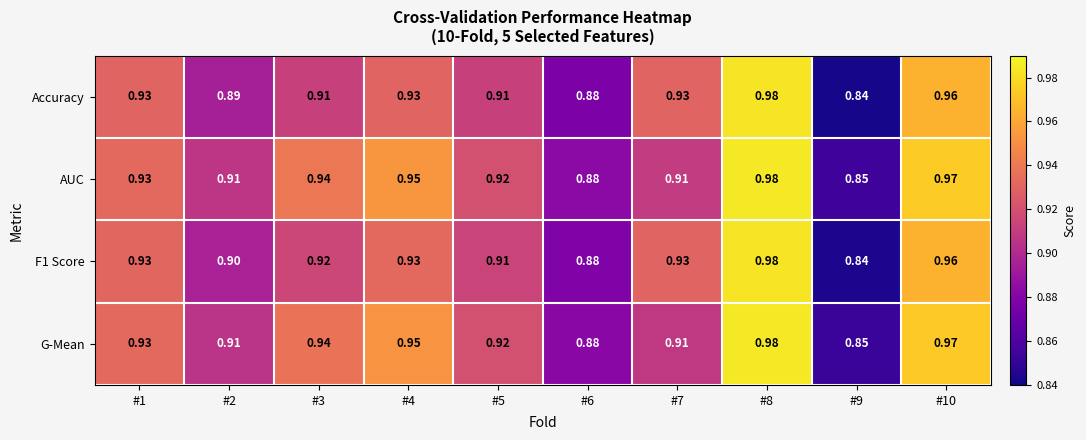

Which series changed the most between #2 and #8?

Accuracy